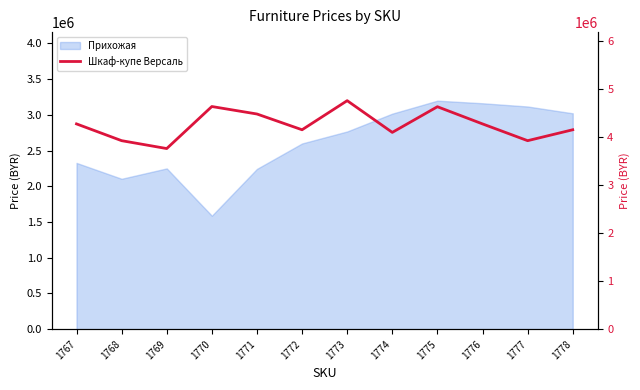

At which label does the data first exceed 4267200?

1770